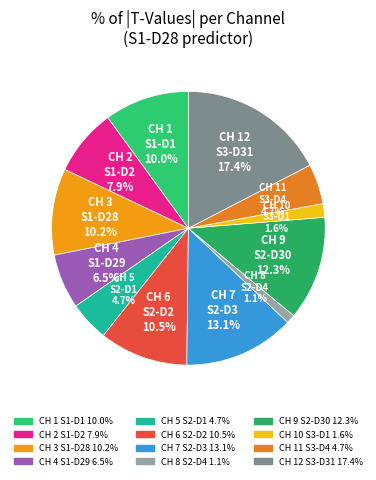

How many slices are in this pie chart?

12